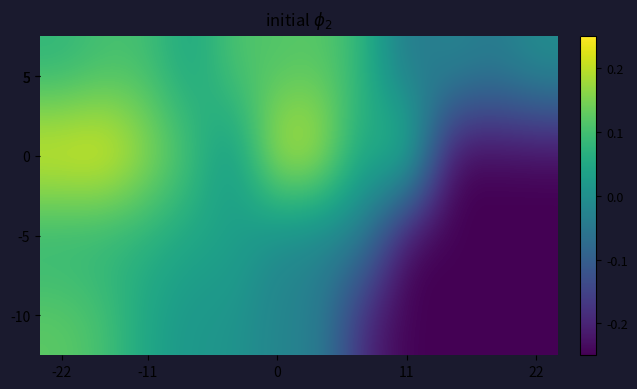

At how many categories does at least one series exceed 0?

9